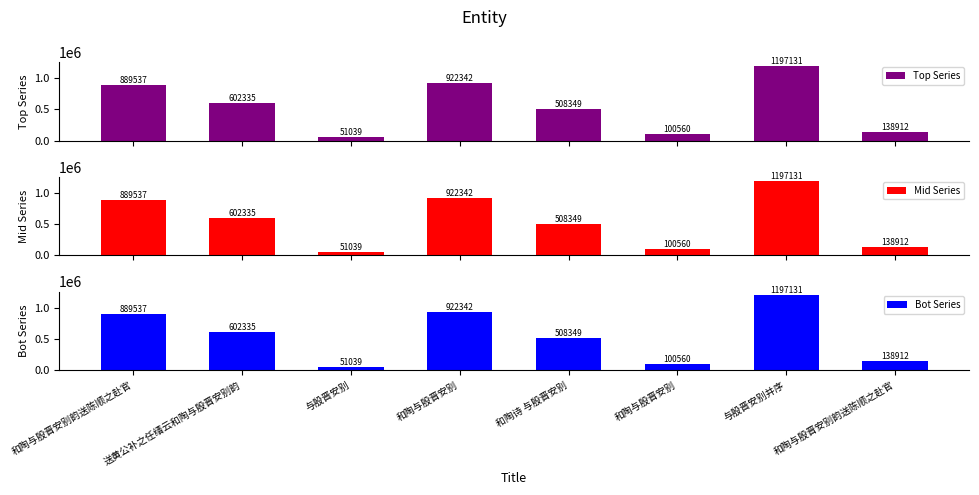

What is the minimum value for Mid Series?

51039